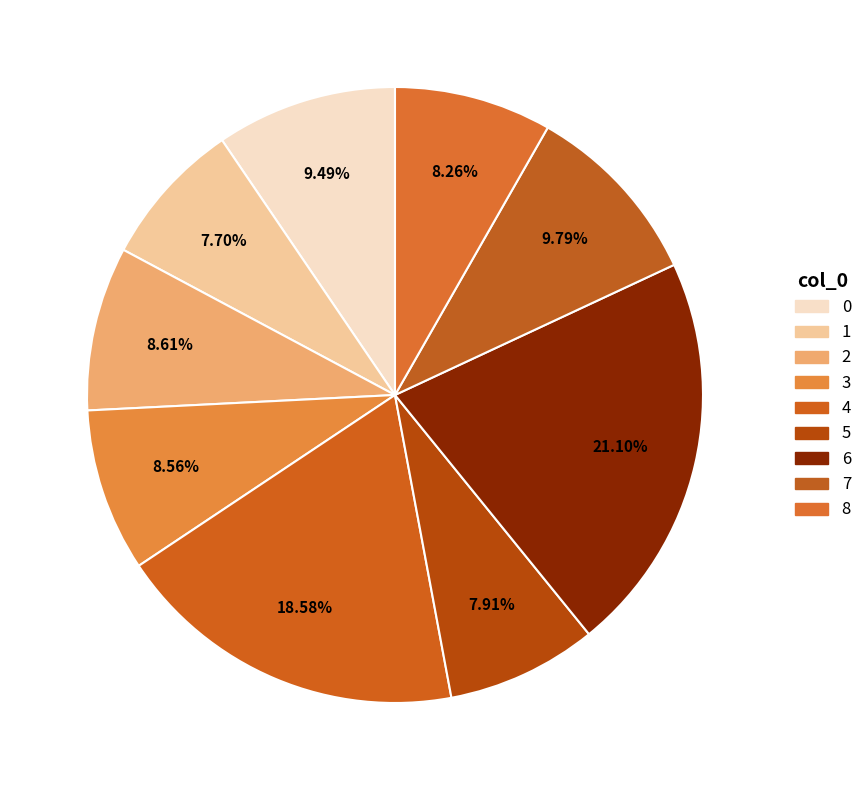

The 3 slice represents 22% of the pie. True or false?

False